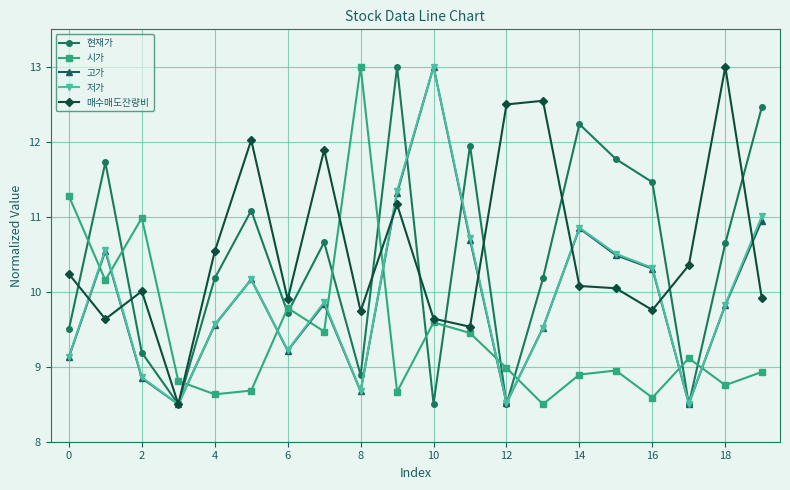

After their last crossing, which series has the higher values: 고가 or 시가?

고가